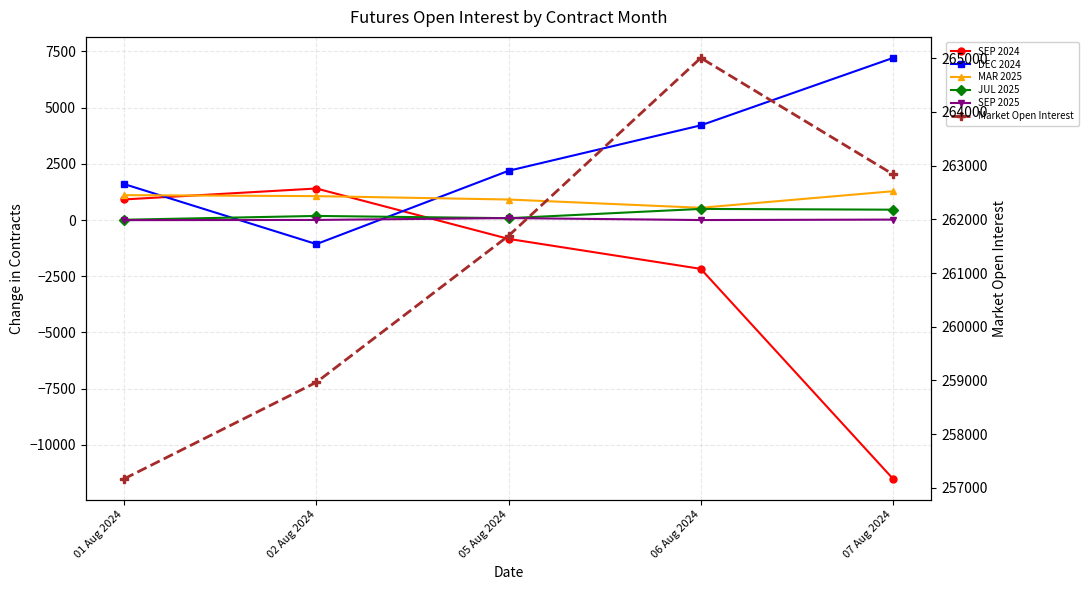

Reading left to right, extract all data points from this chart.

SEP 2024: 917	1403	-838	-2171	-11508
DEC 2024: 1599	-1070	2192	4212	7211
MAR 2025: 1108	1064	913	546	1282
JUL 2025: 13	183	83	495	461
SEP 2025: -4	5	88	0	20
Market Open Interest: 257170	258967	261695	265006	262840